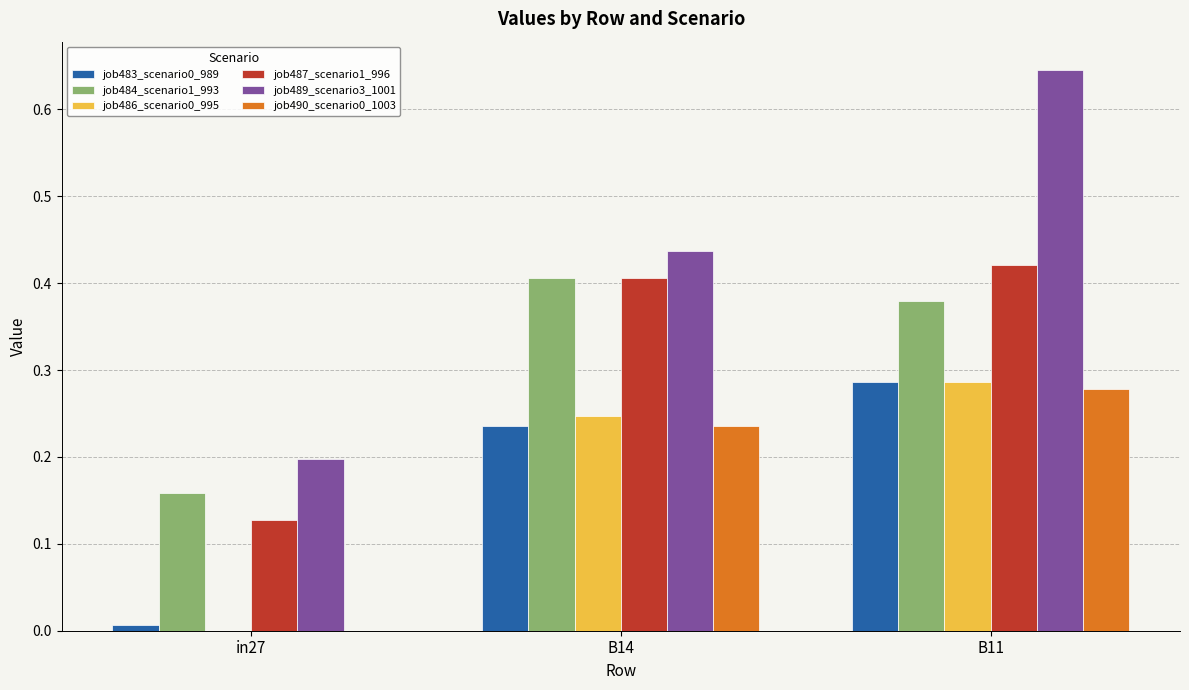

What is the sum of the job483_scenario0_989 values at B14 and B11?

0.5